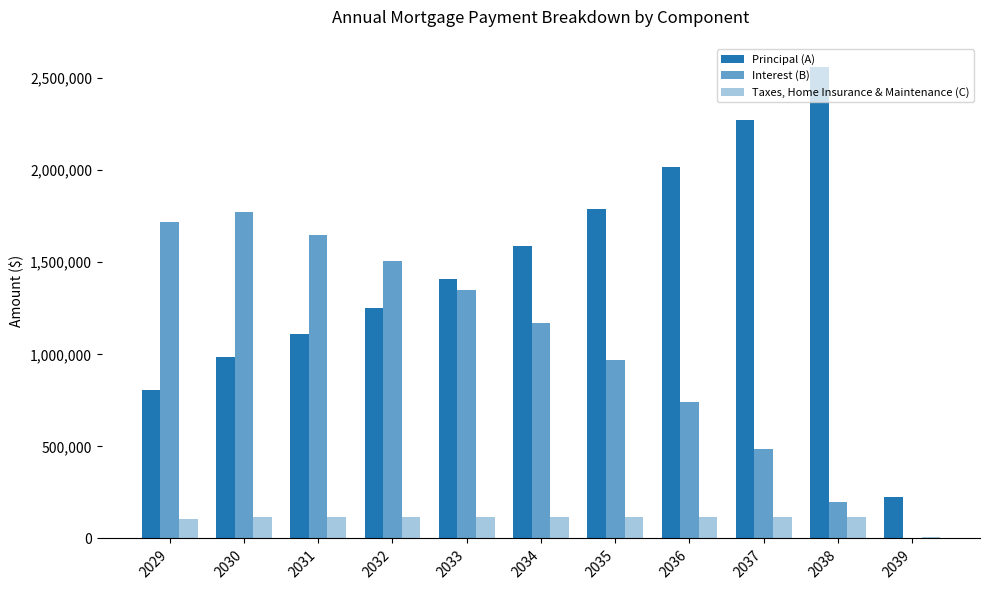

Is it true that Taxes, Home Insurance & Maintenance (C) equals 116000 at 2035?

True